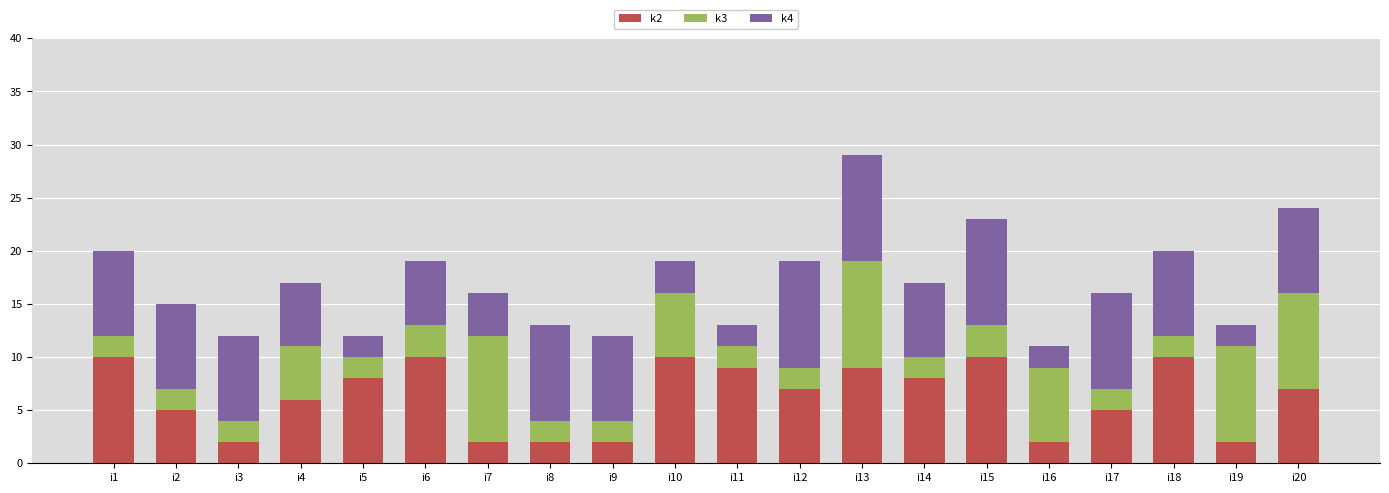

The value of k2 at i1 is 16. True or false?

False